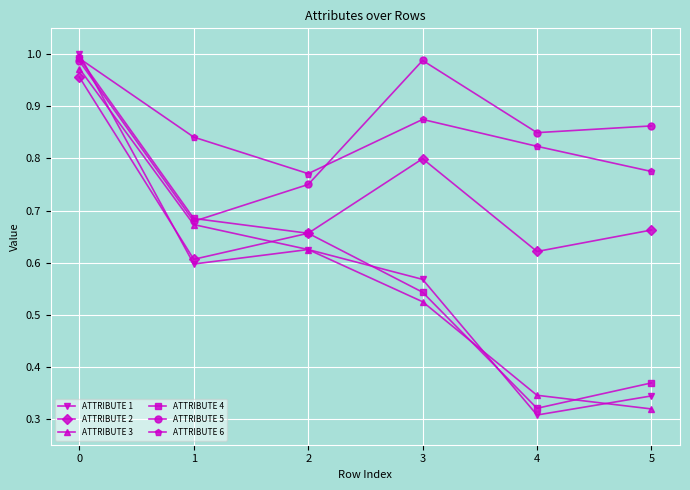

Which series has the largest range (max minus min)?

ATTRIBUTE 1